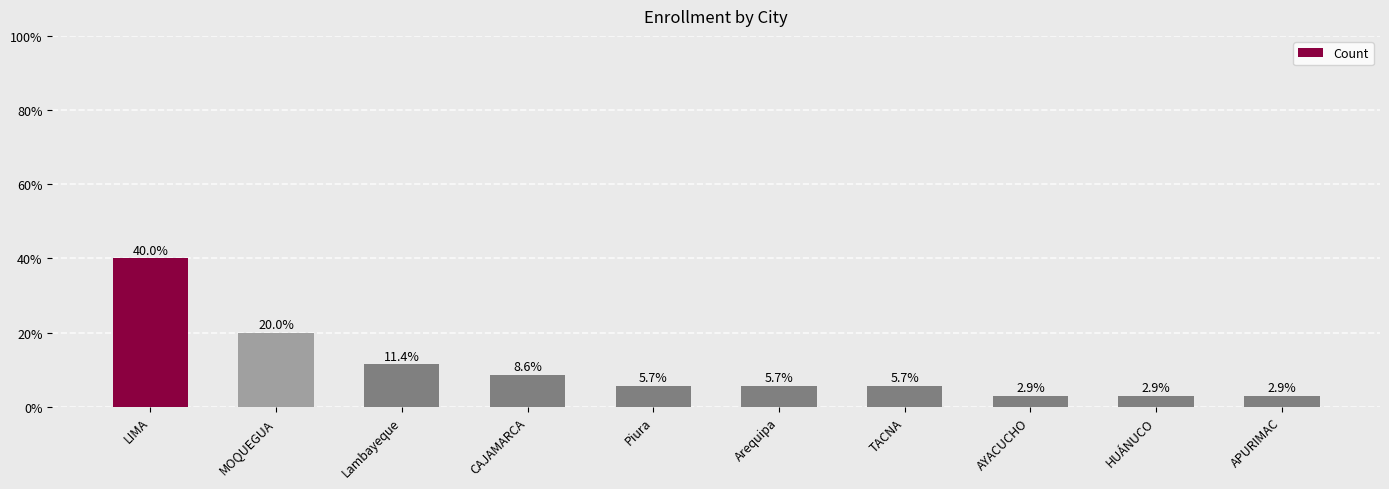

What is the greatest value displayed?

40.0